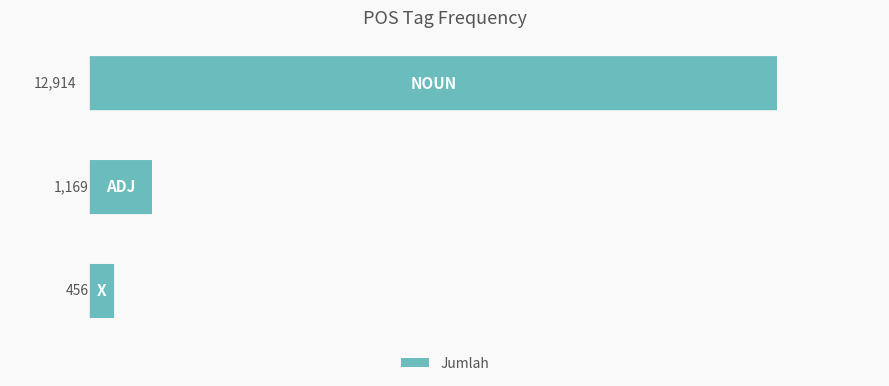

Reading left to right, transcribe all the data shown in this chart.

12914	1169	456